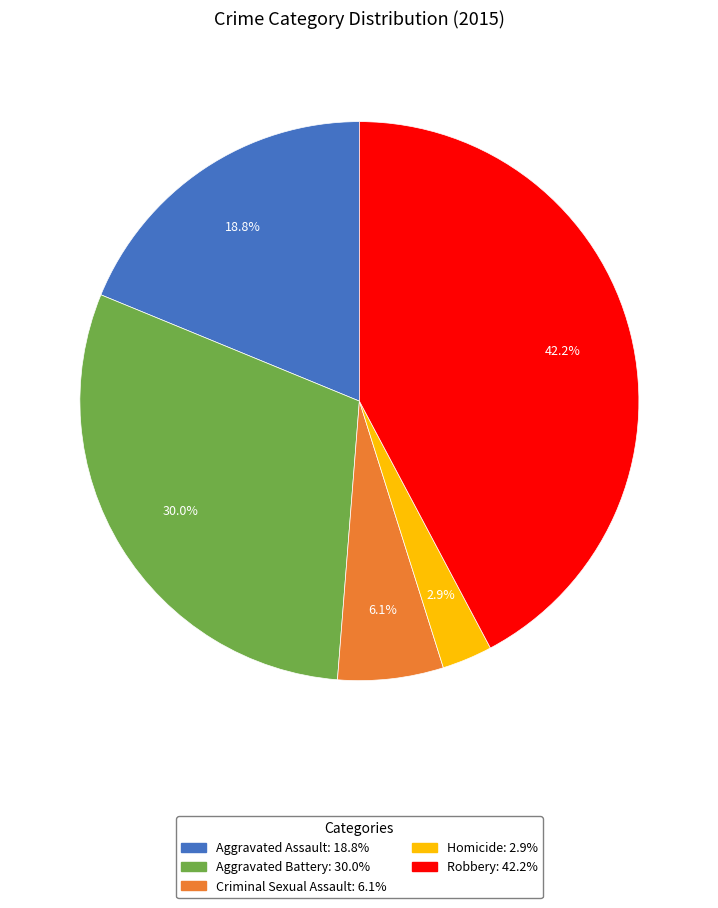

Is there any slice that represents more than half of the pie?

No